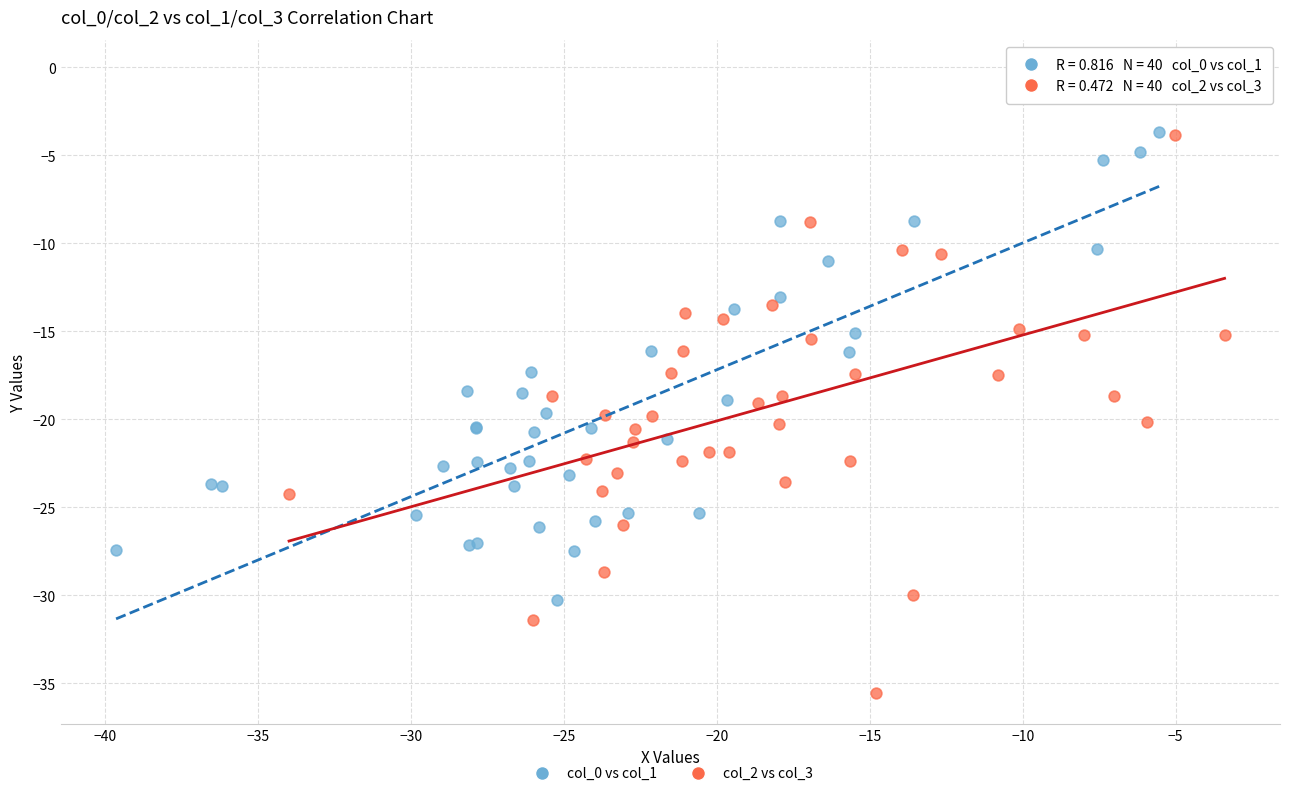

Which series contains the lowest Y value?

col_2 vs col_3